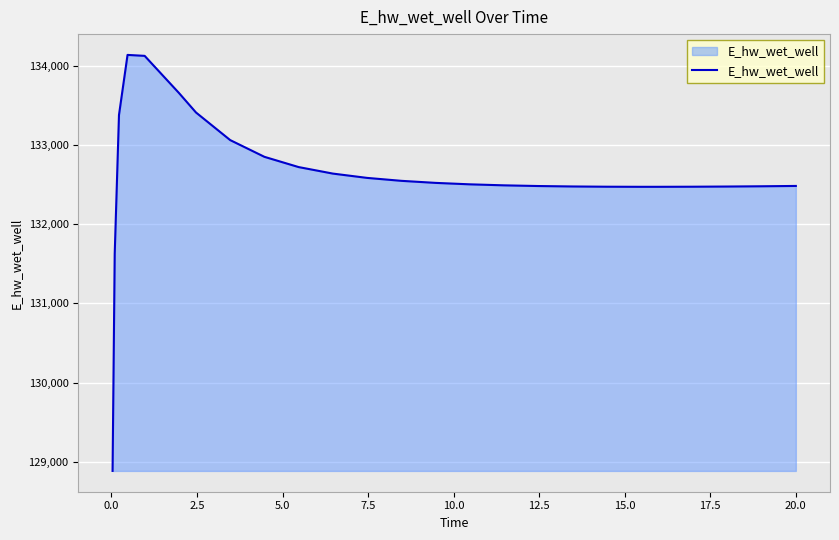

What is the smallest value displayed?

128887.0